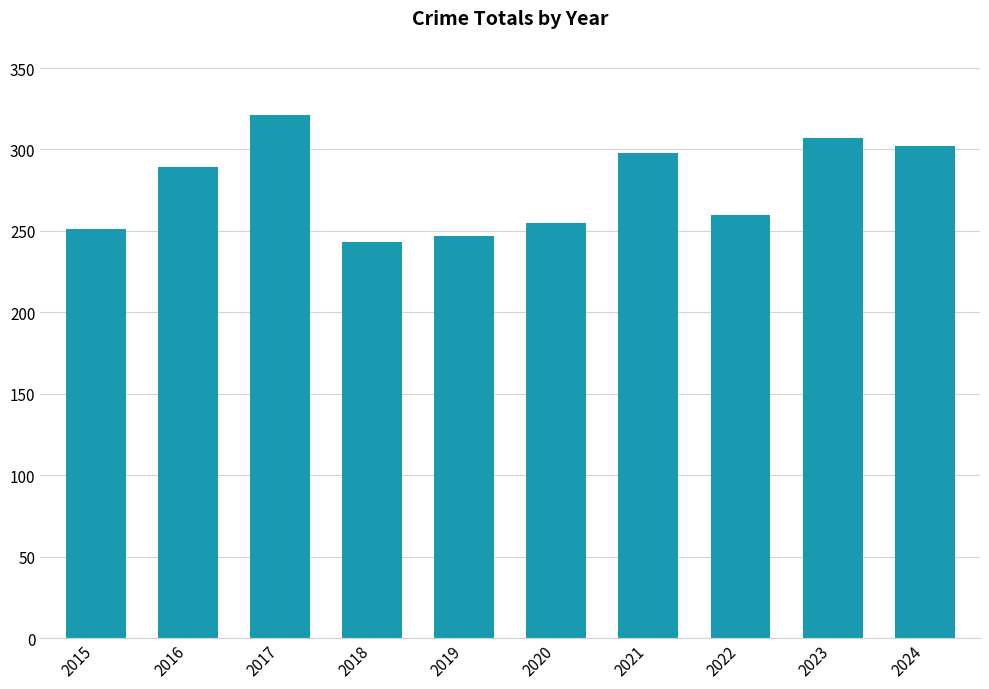

List the labels in order of value, largest first.

2017, 2023, 2024, 2021, 2016, 2022, 2020, 2015, 2019, 2018